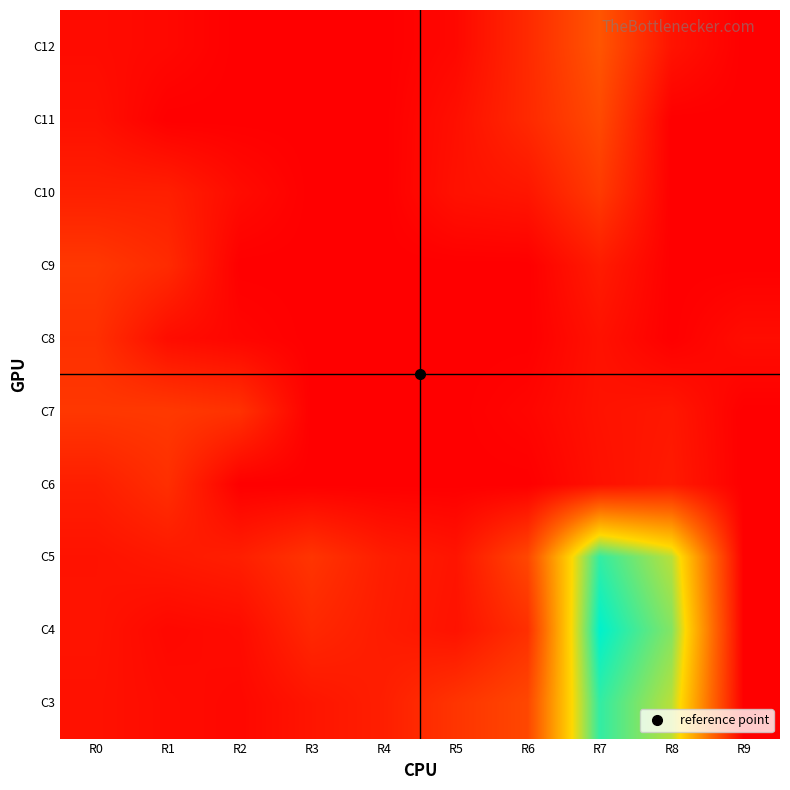

What is the total value across all series at R7?

197.1